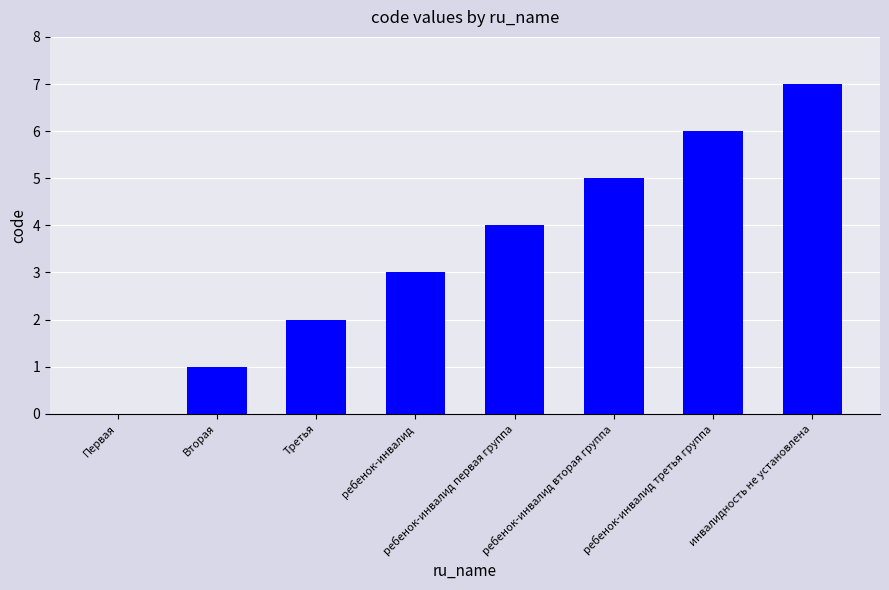

Is it true that the value at ребенок-инвалид is 3?

True